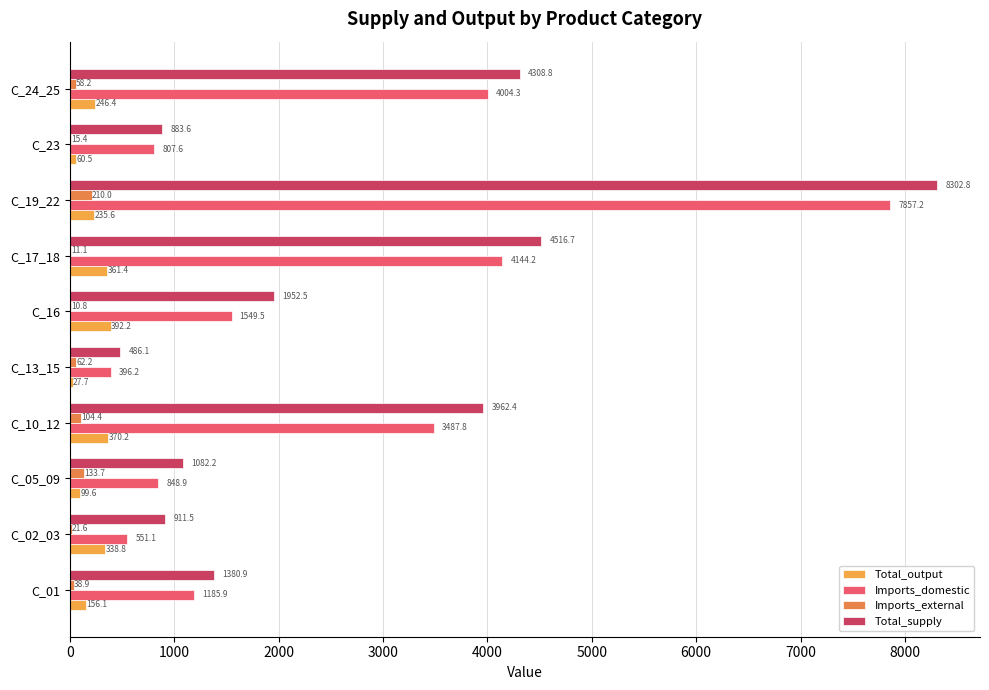

Which category has the highest value in the Imports_domestic series?

C_19_22